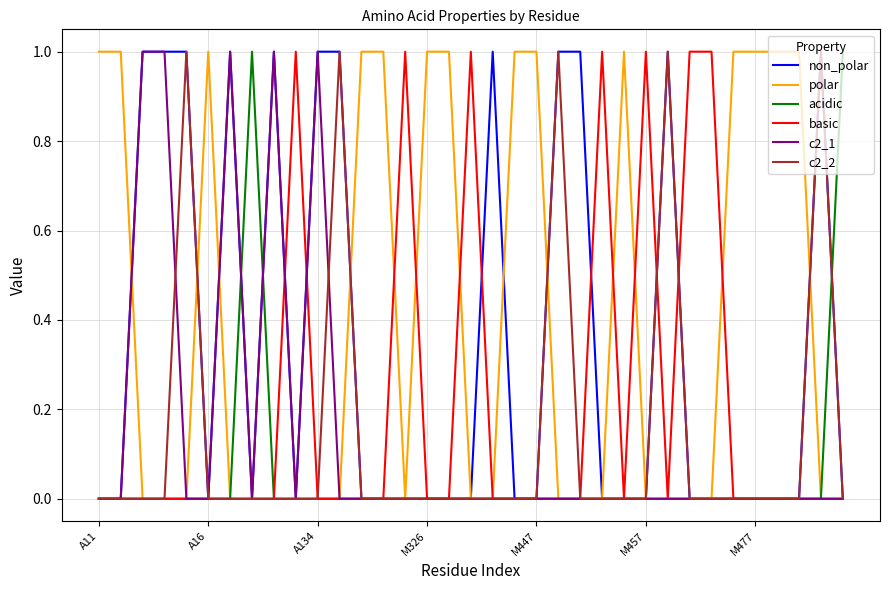

Which series has the largest total across all categories?

polar